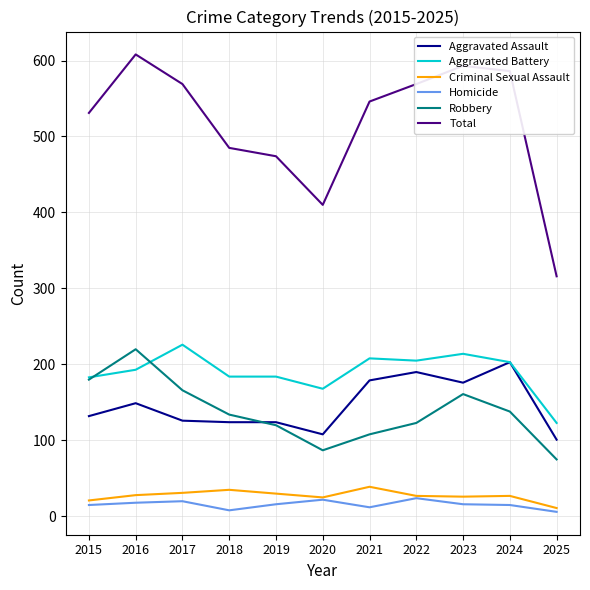

How many lines are shown in the chart?

6